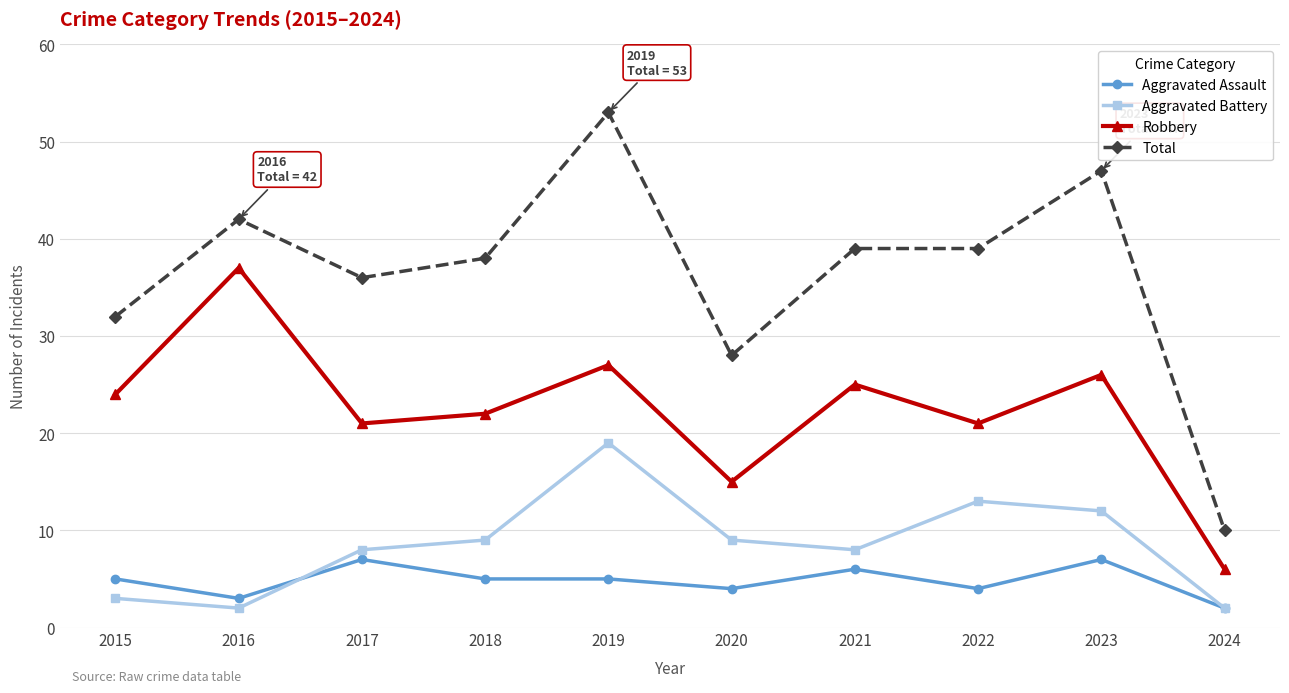

Rank the series at 2020 from lowest to highest value.

Aggravated Assault, Aggravated Battery, Robbery, Total